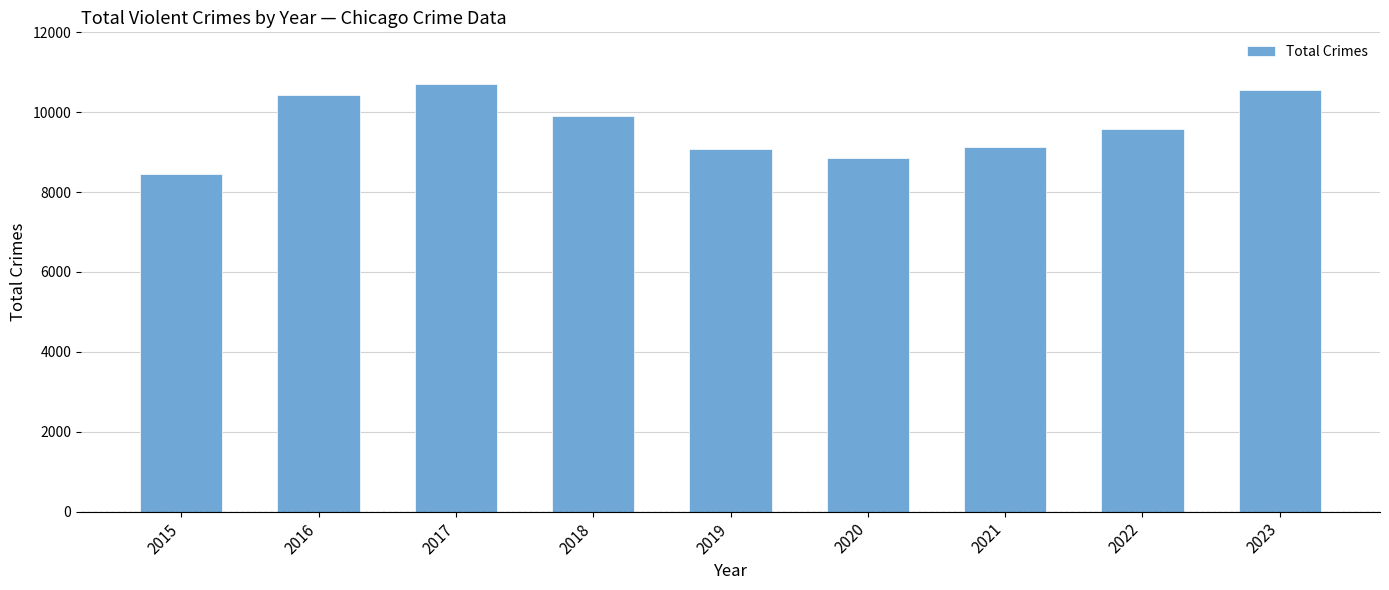

The value at 2023 is 13956. True or false?

False